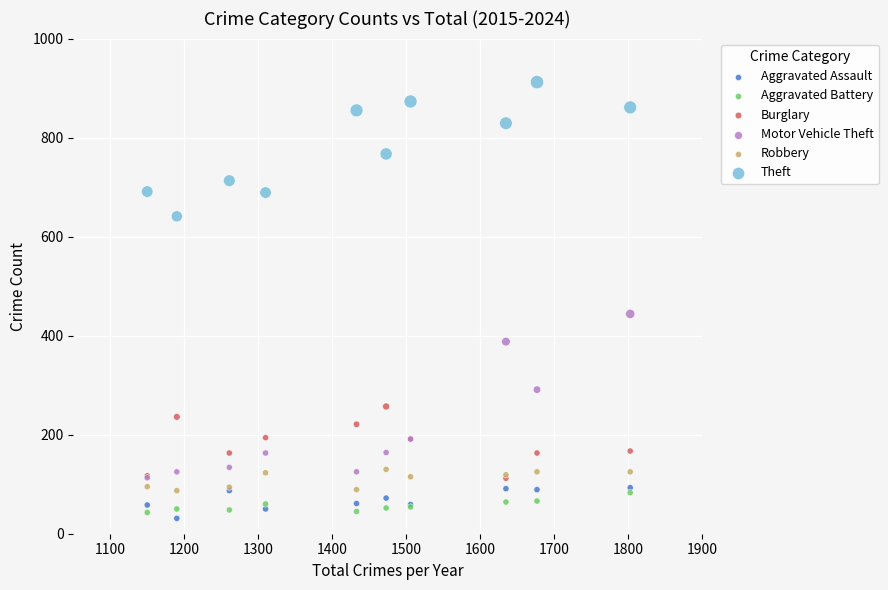

Which series reaches the maximum Y coordinate?

Theft